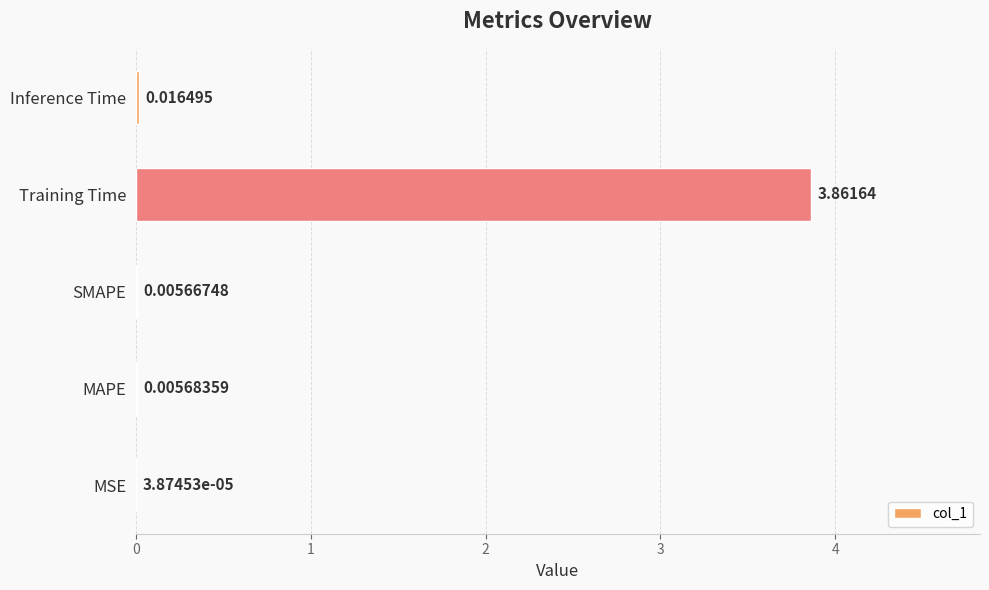

At which category does the chart reach its peak across all series?

Training Time